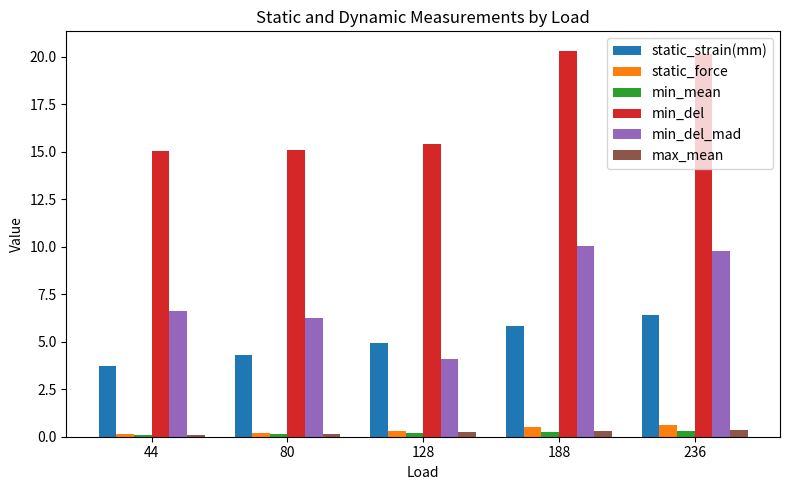

What is the sum of the min_del values at 44 and 188?

35.3